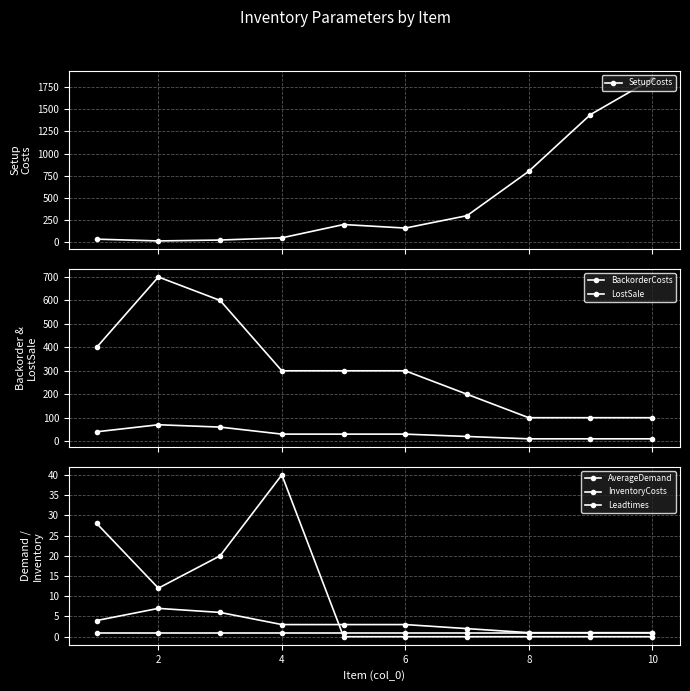

How many interior local peaks does the LostSale series have?

1